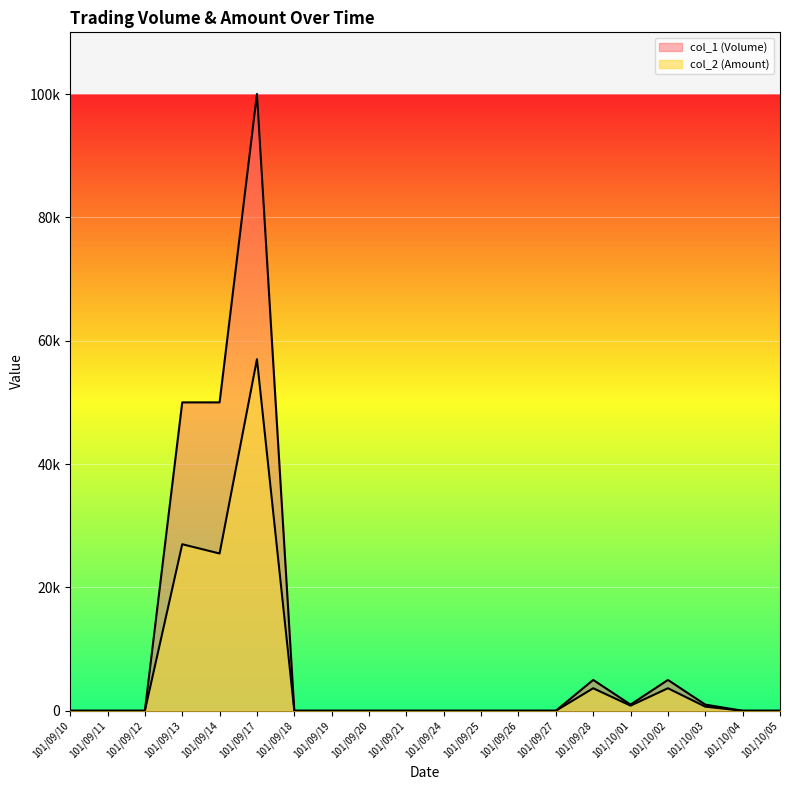

True or false: col_1 (Volume) and col_2 (Amount) cross at least once.

False